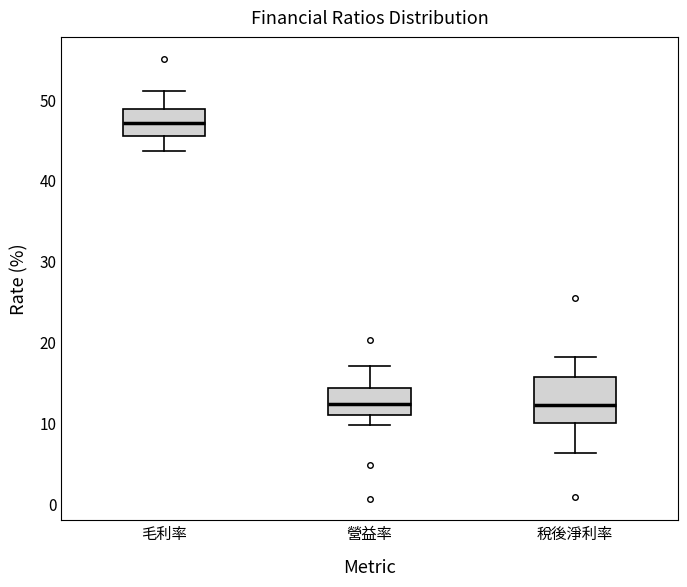

Which box is the tallest, from its lower edge to its upper edge?

稅後淨利率